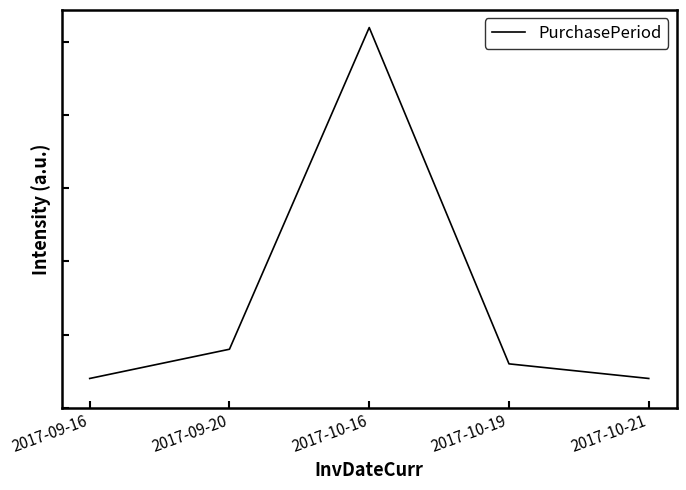

What is the value of the 3rd point from the left?

26